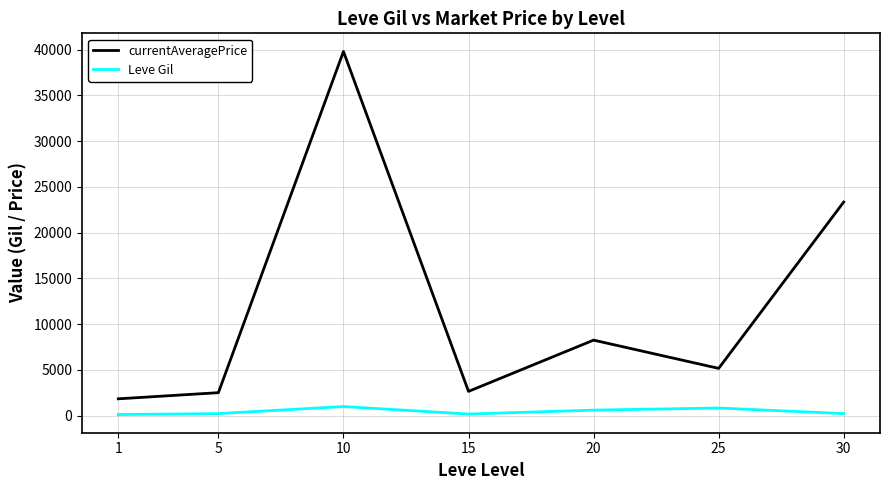

What is the sum of all currentAveragePrice values?

83547.9